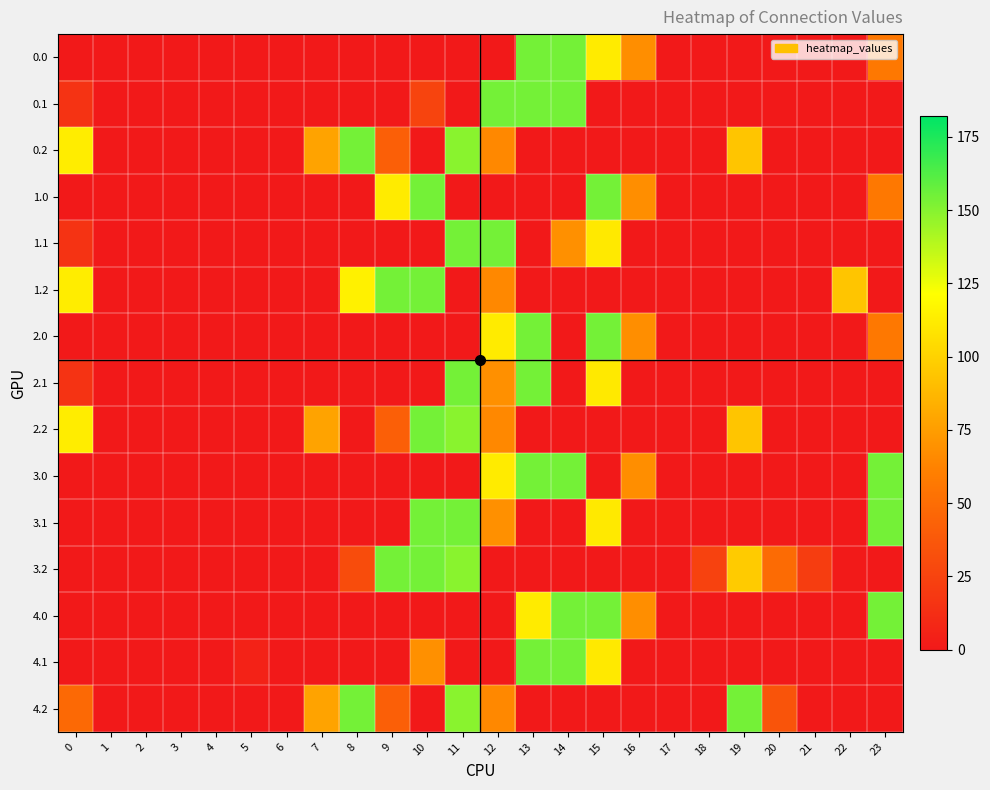

What is the total value across all series at 8?

453.4